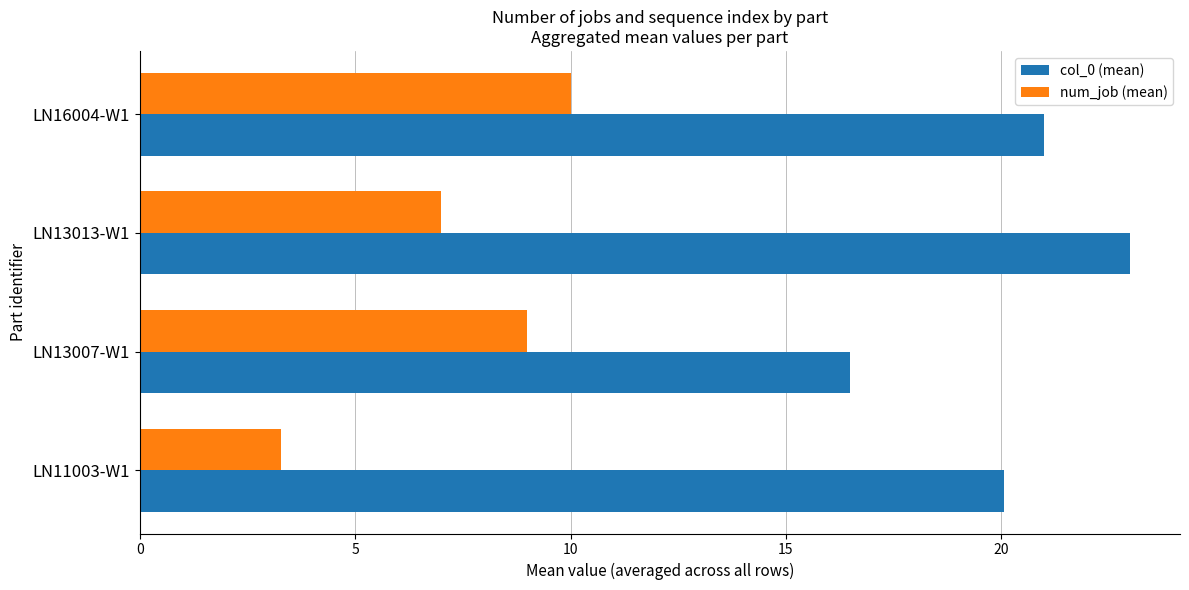

The col_0 (mean) series shows 9.5 at LN11003-W1. True or false?

False